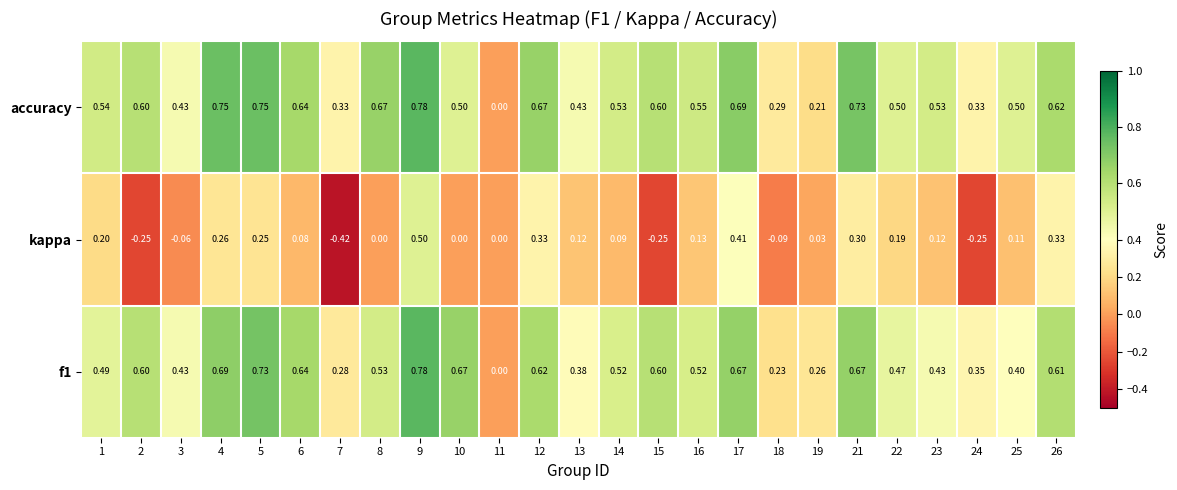

How many categories are shown in the chart?

25